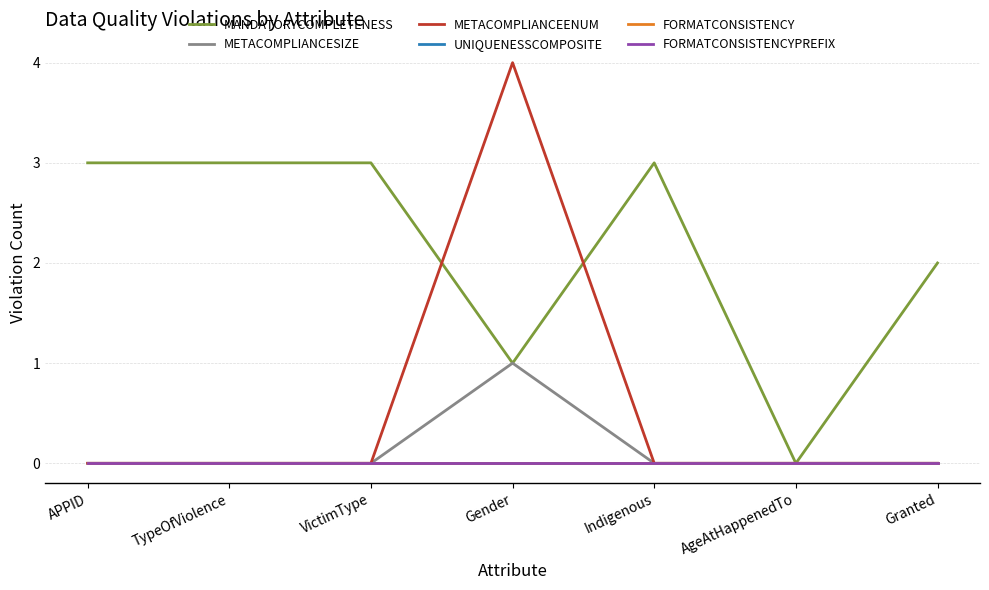

Is this an area chart (filled region under the line)?

No